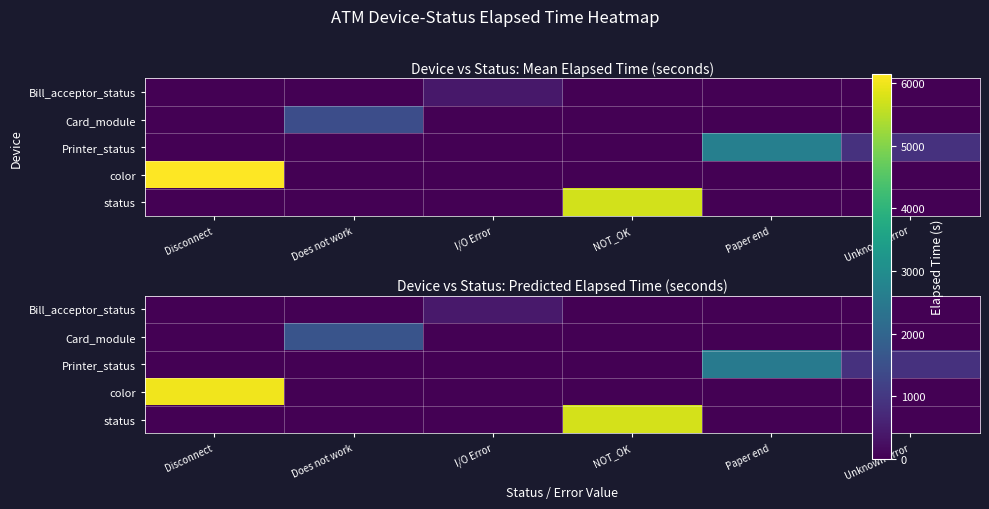

What is the greatest value displayed?

6015.2